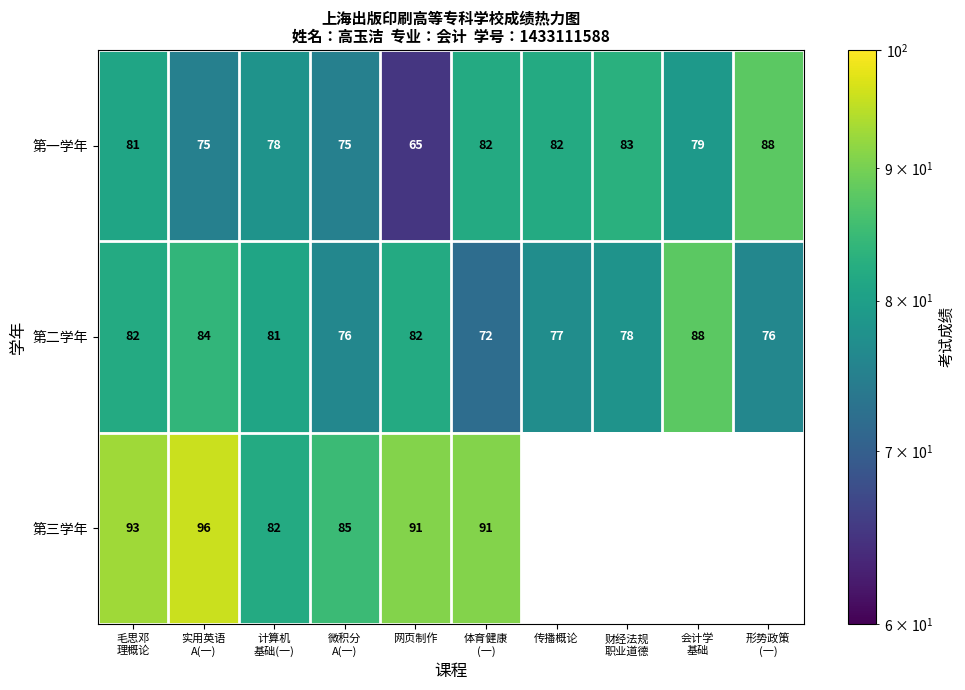

At which category is the sum across all series the highest?

毛思邓
理概论